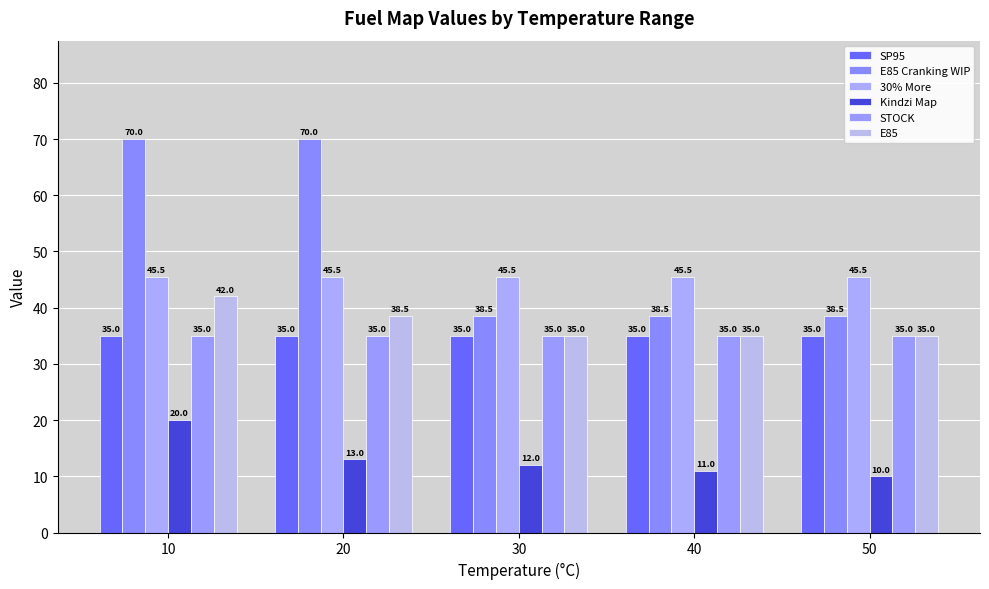

What is the spread (max minus min) of values at 20?

57.0